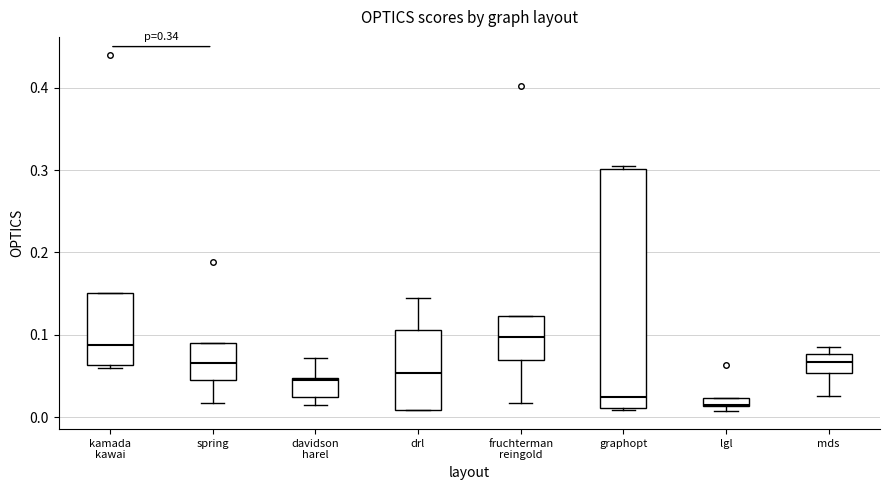

Comparing the boxes themselves (not the whiskers), which one is the tallest?

graphopt